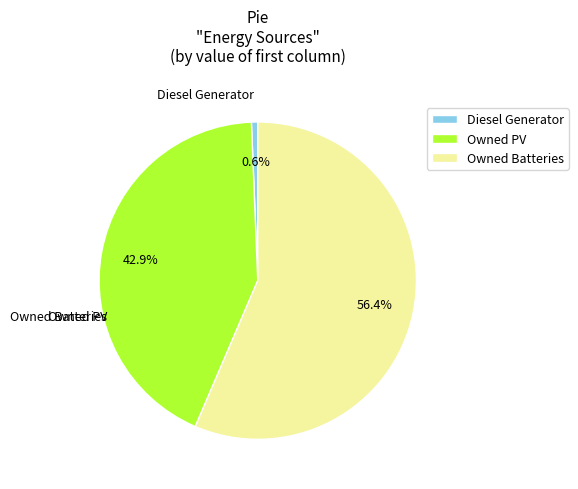

Is it true that Owned Batteries is 56% of the pie?

True